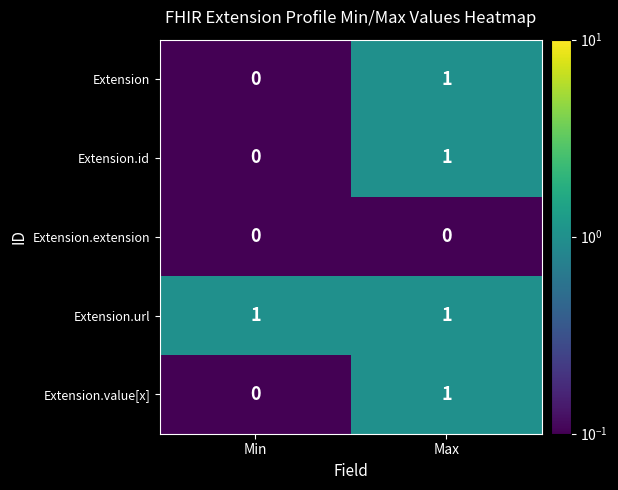

At which label does Extension.id reach its peak?

Max